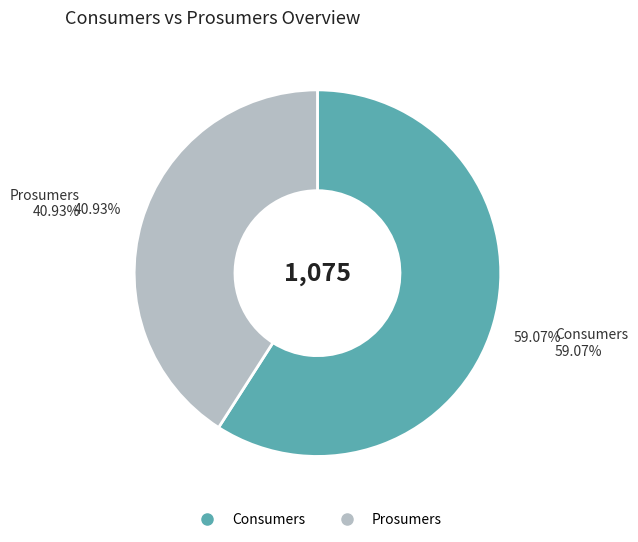

To the nearest percent, what is the average slice percentage?

50%